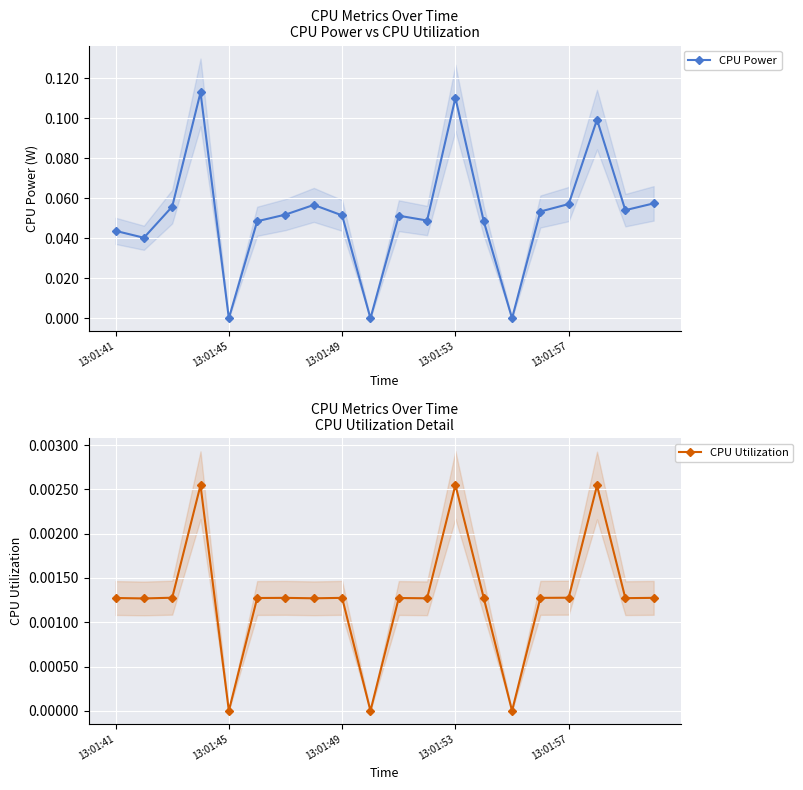

True or false: CPU Utilization and CPU Power cross at least once.

False